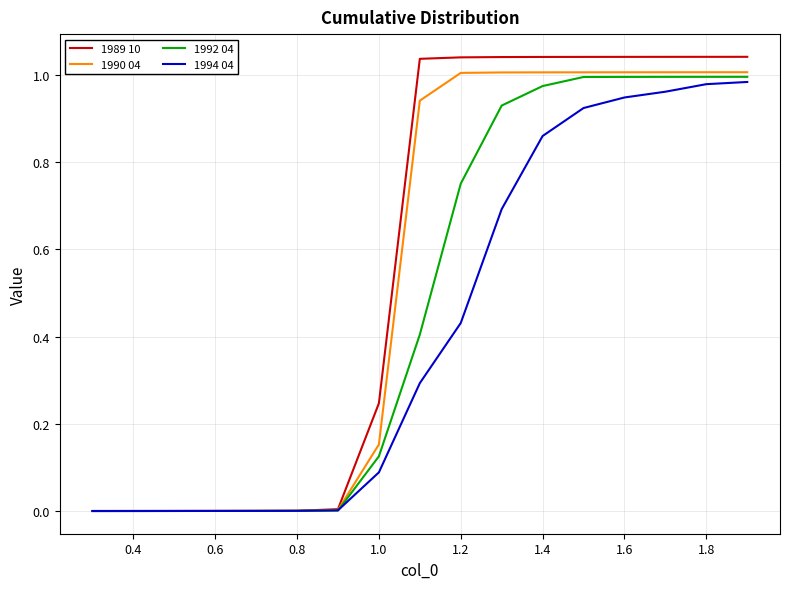

Which series has the largest range (max minus min)?

1989 10